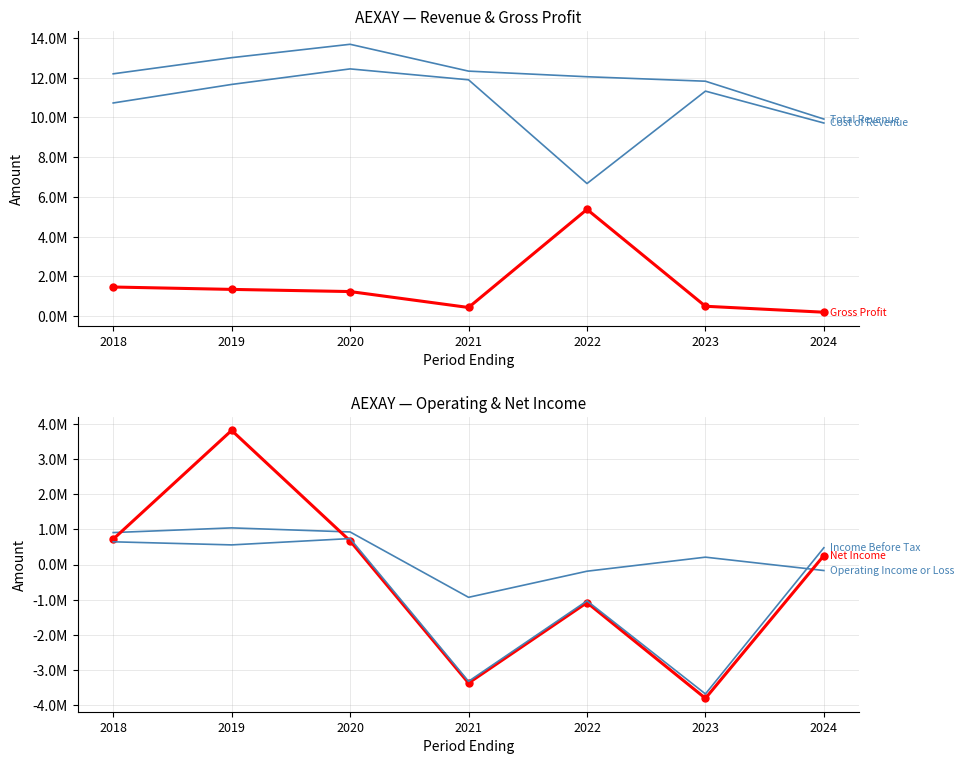

List the series in order of their peak value, highest first.

Total Revenue, Cost of Revenue, Gross Profit, Net Income, Operating Income or Loss, Income Before Tax